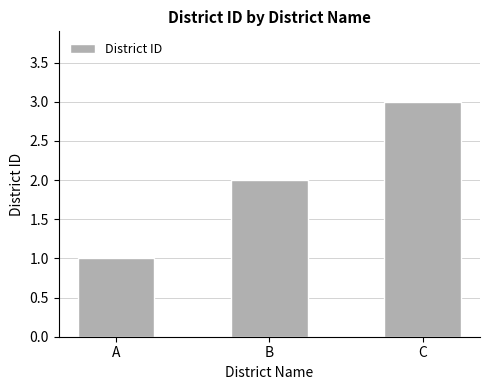

List the labels in order of value, smallest first.

A, B, C